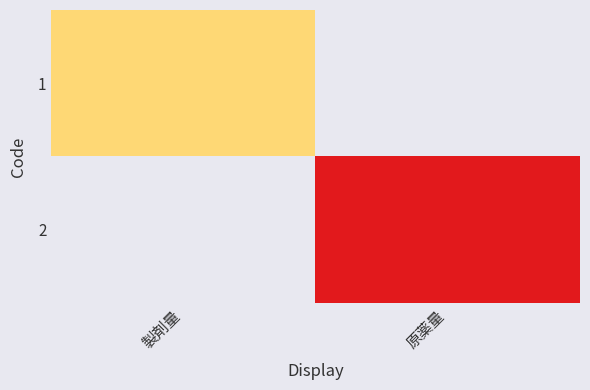

Which series has the largest range (max minus min)?

2